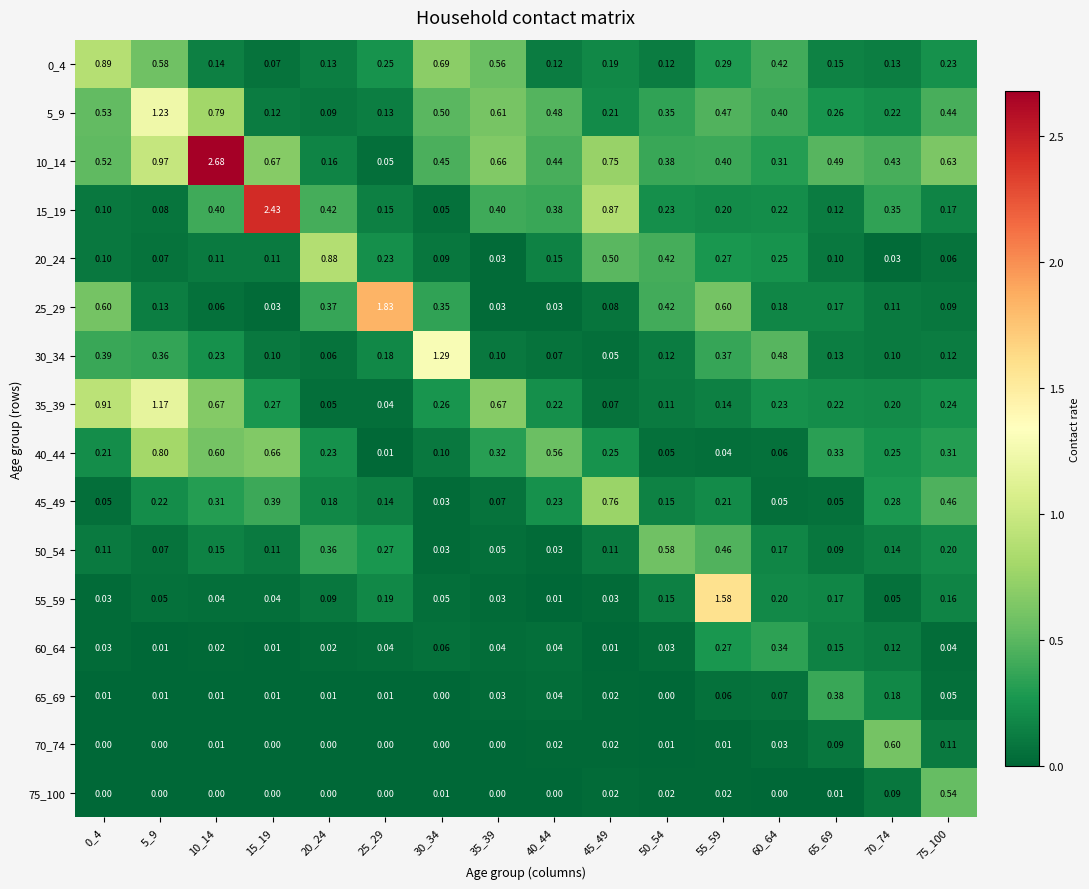

Is the value of 55_59 at 40_44 greater than the value of 20_24 at 20_24?

No